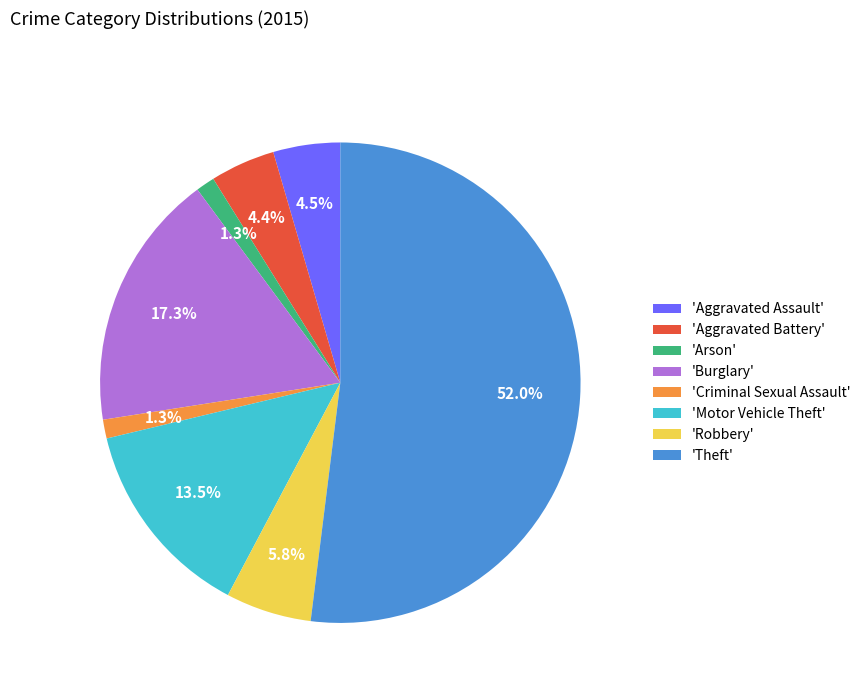

What is the ratio of the value at 'Motor Vehicle Theft' to the value at 'Burglary'?

0.8